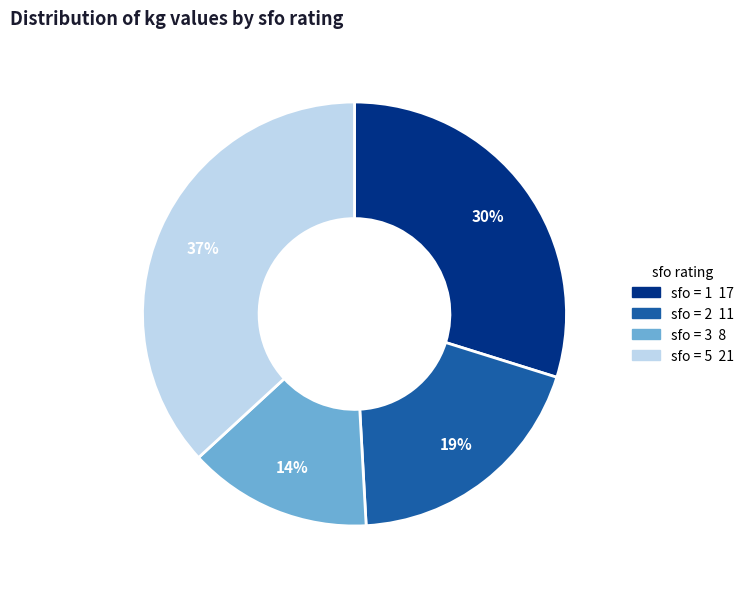

Count the number of slices in the pie.

4